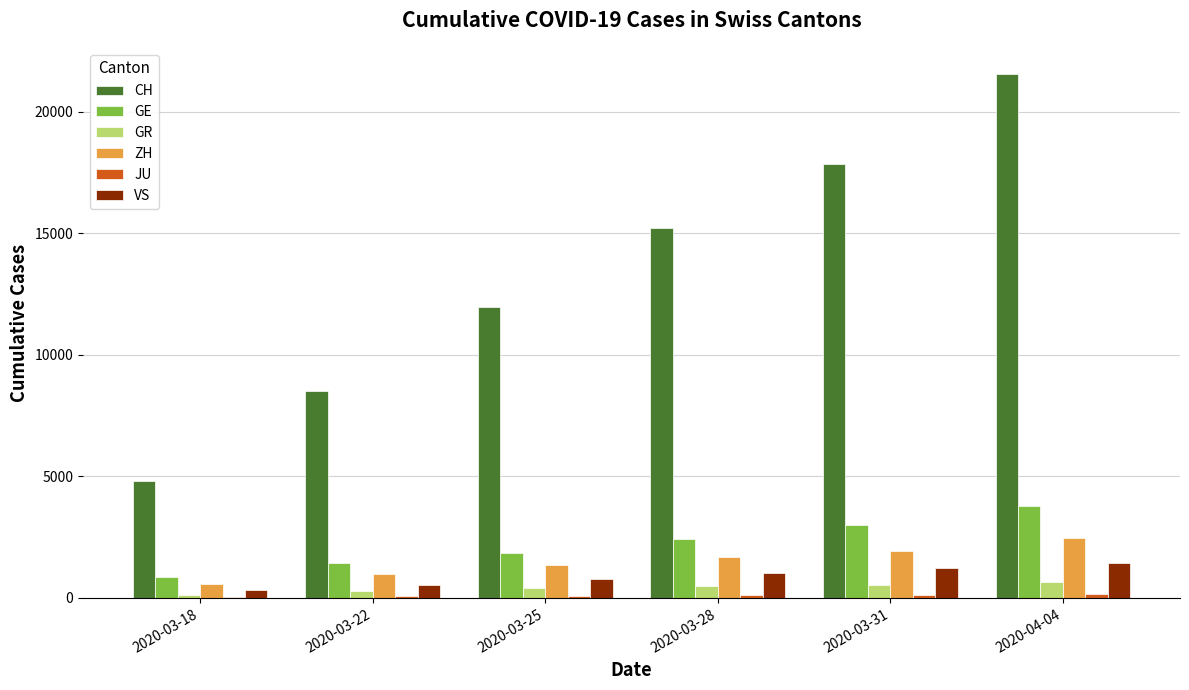

What is the difference between the GR values at 2020-03-22 and 2020-04-04?

373